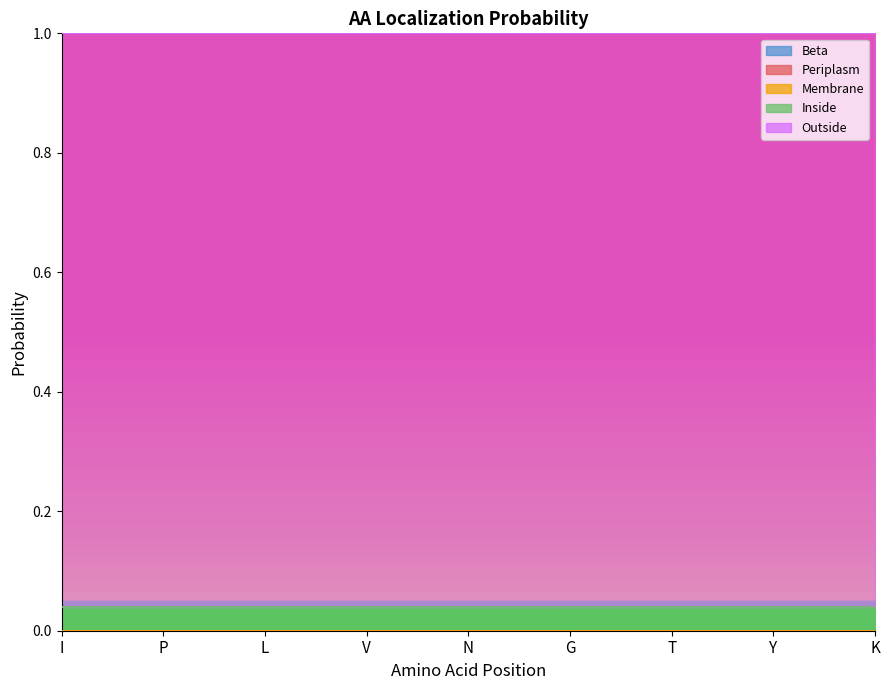

What is the label of the 7th point from the left?

T